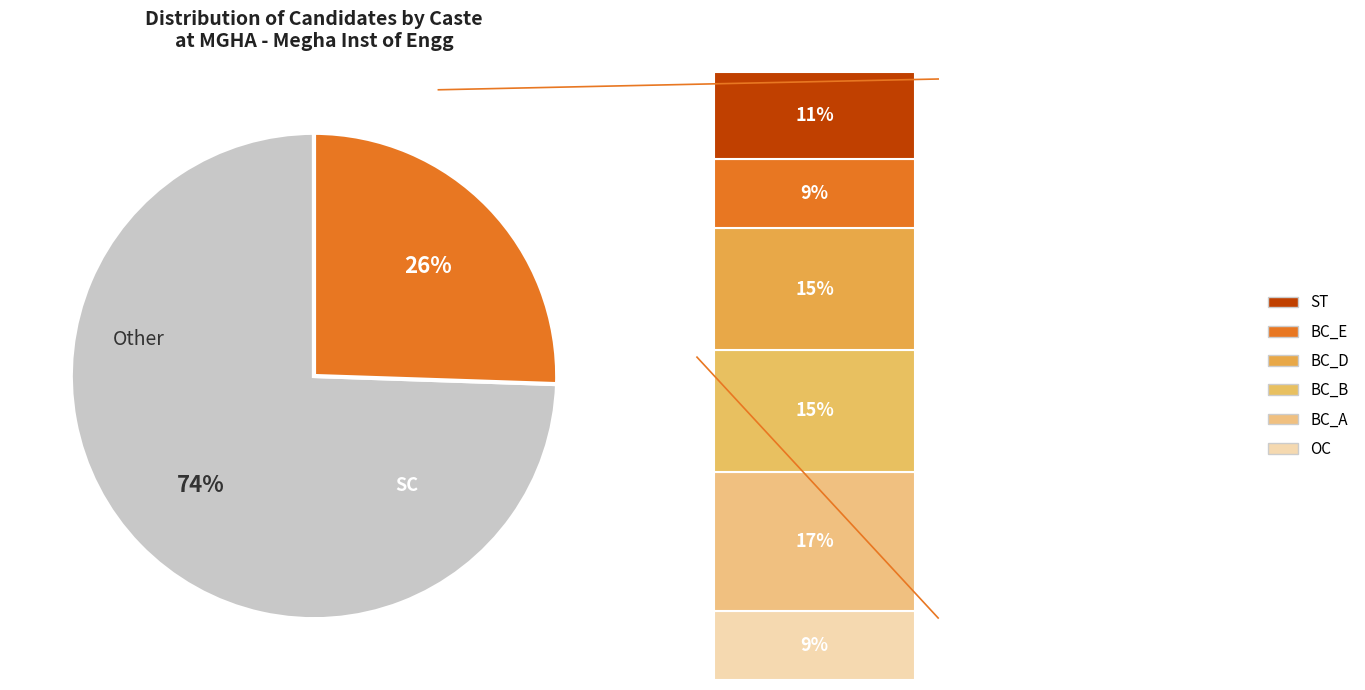

Is there any slice that represents more than half of the pie?

Yes